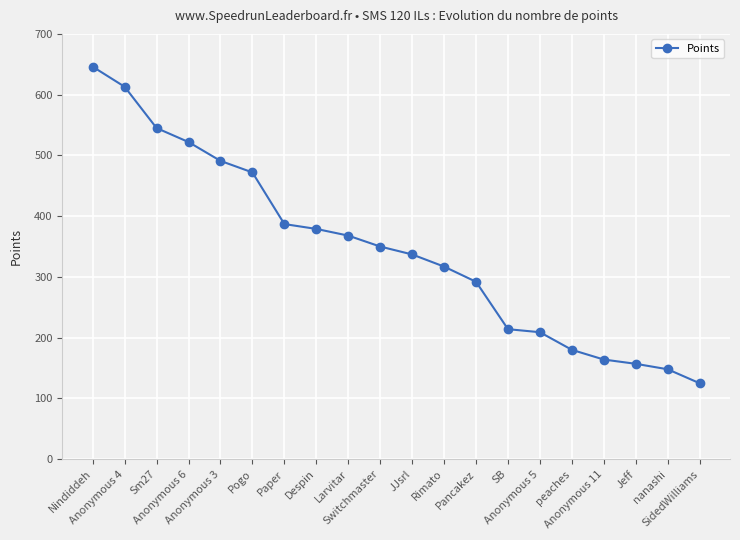

What is the label of the 3rd point from the right?

Jeff